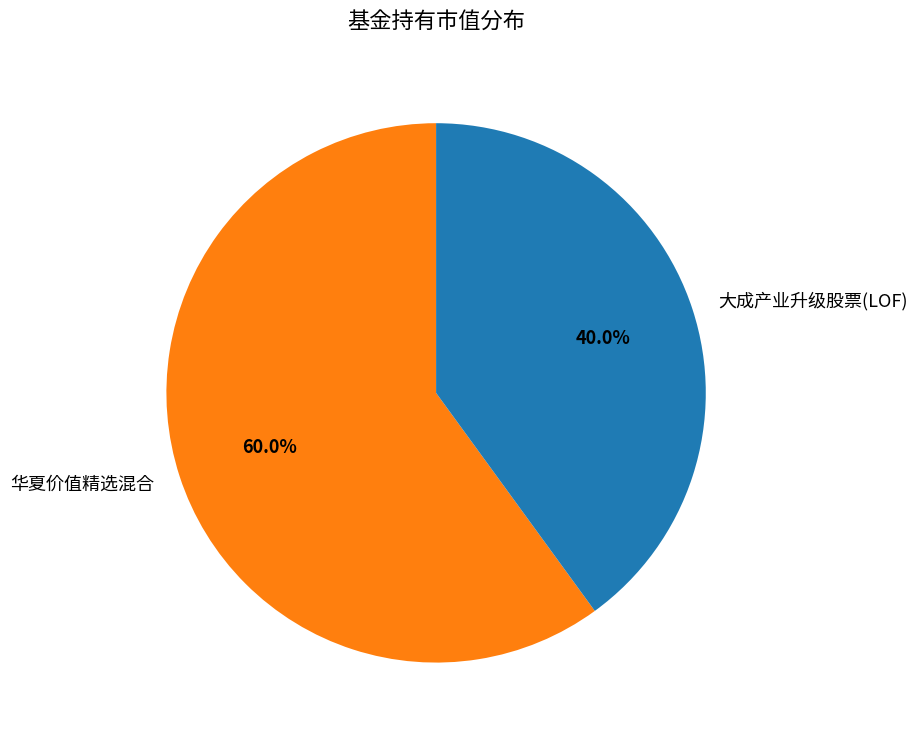

Does 大成产业升级股票(LOF) represent more than half of the total?

No